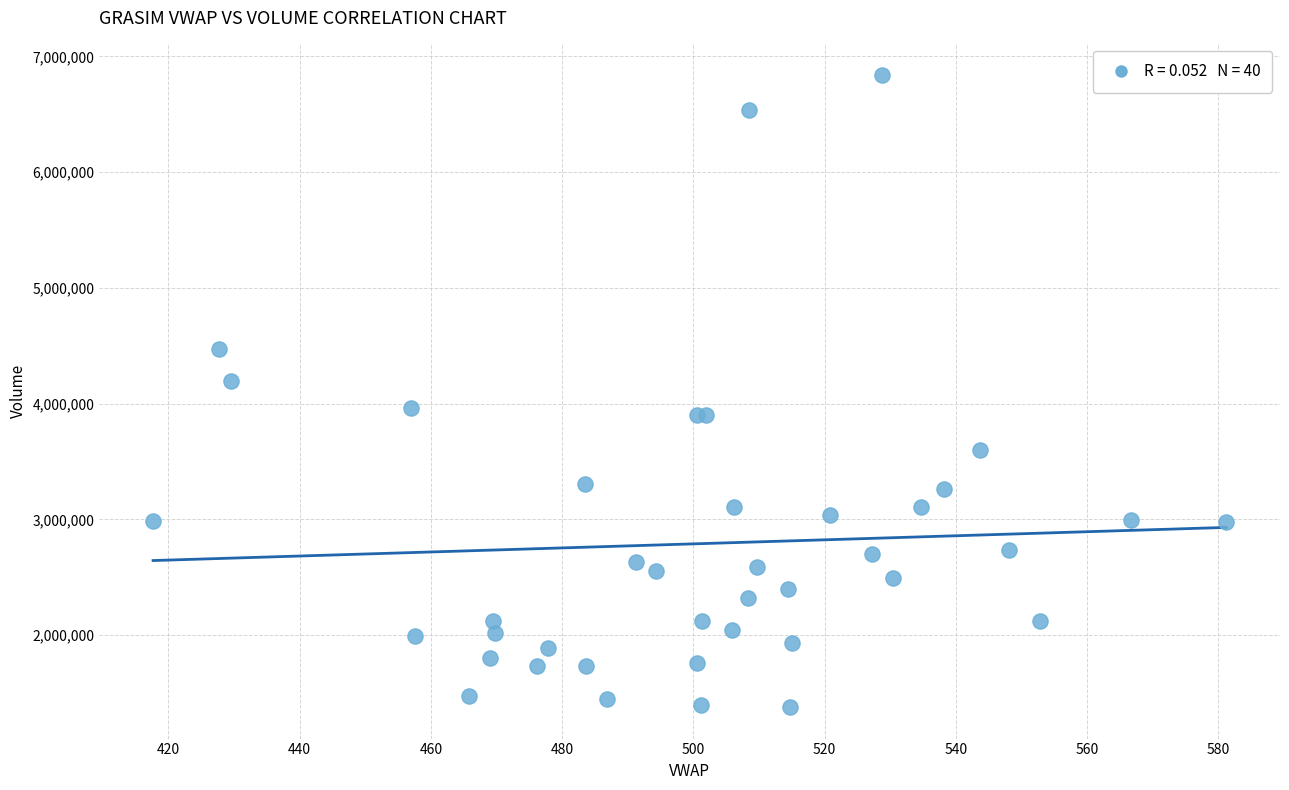

What Y value in the scatter plot is closest to 4108759?

4196785